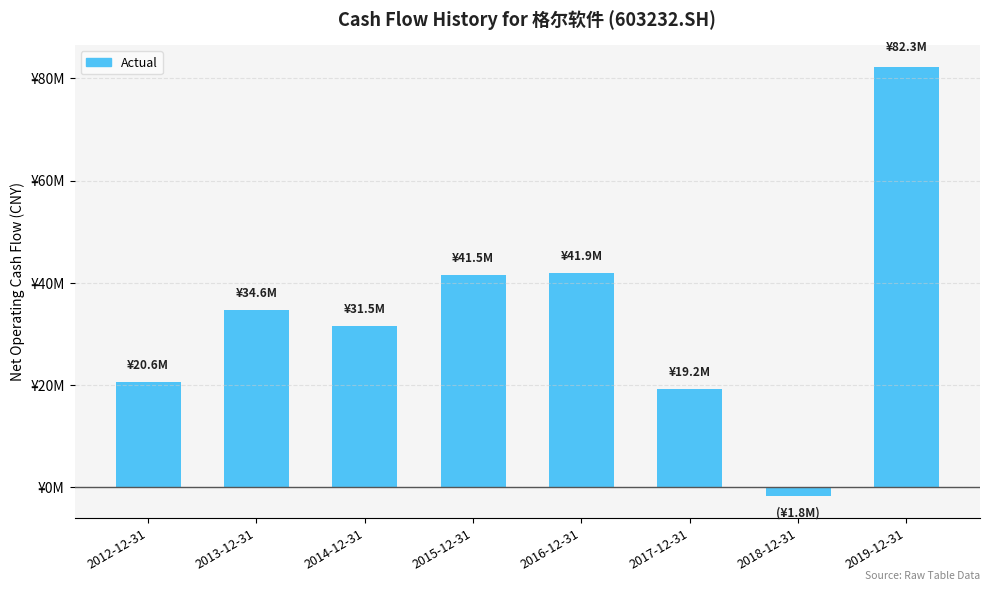

What is the minimum value shown in the chart?

-1802035.2